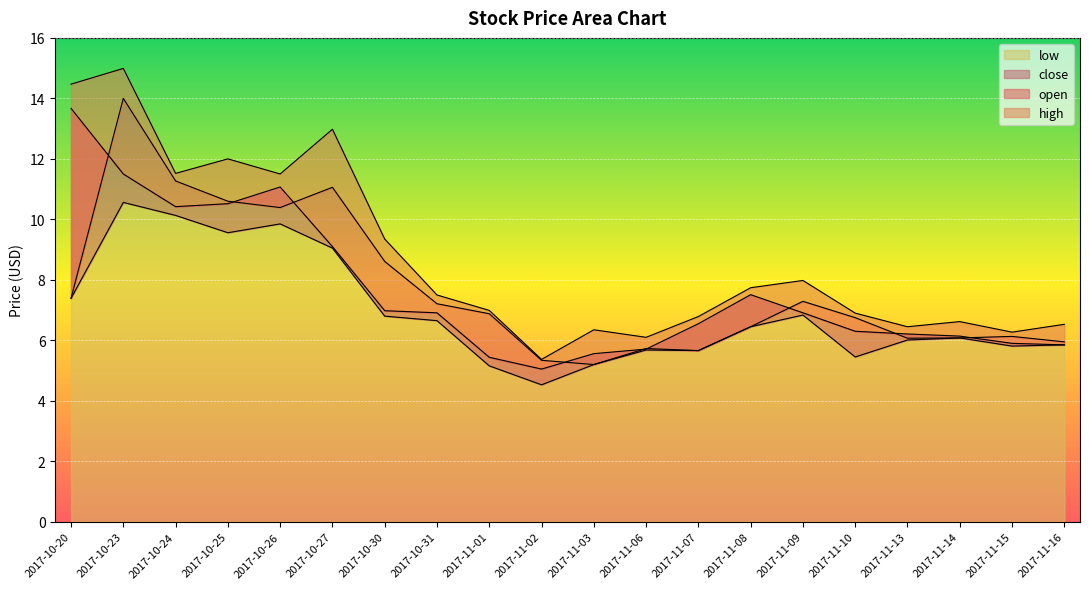

What is the difference between the low values at 2017-10-31 and 2017-10-24?

3.5